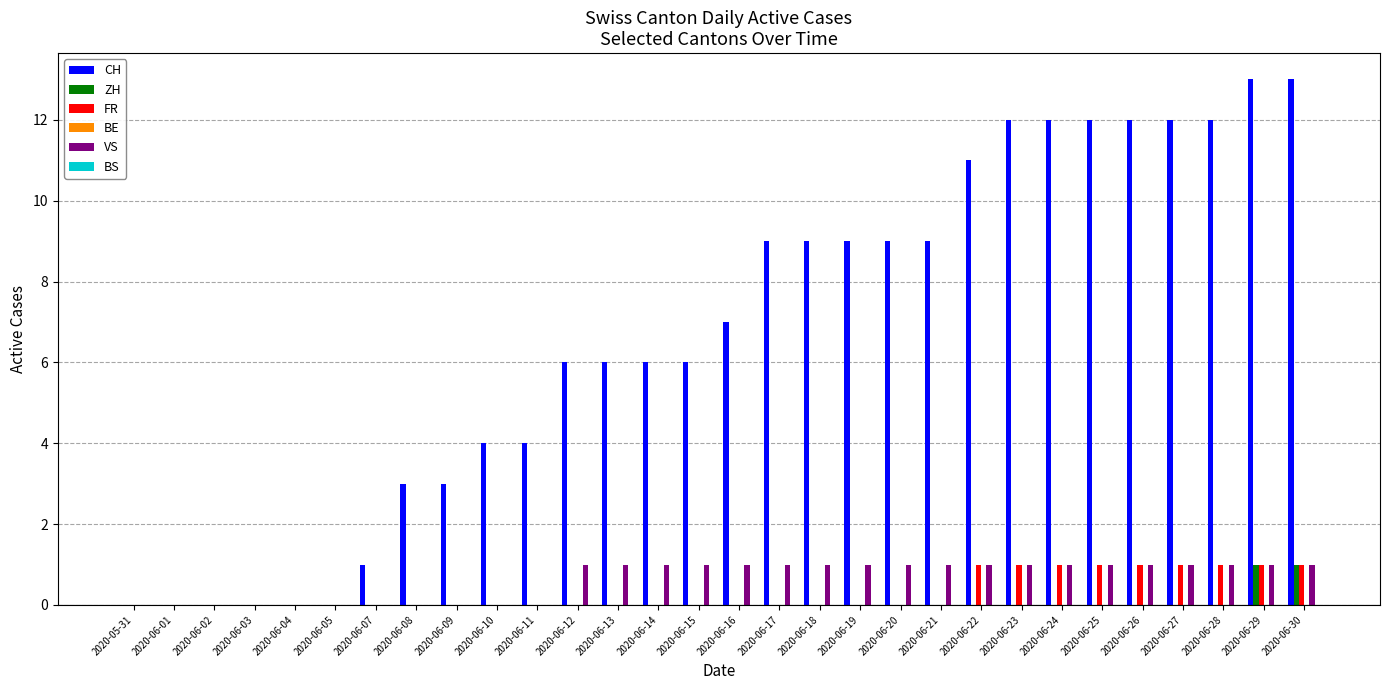

What is the sum of the FR values at 2020-06-13 and 2020-06-22?

1